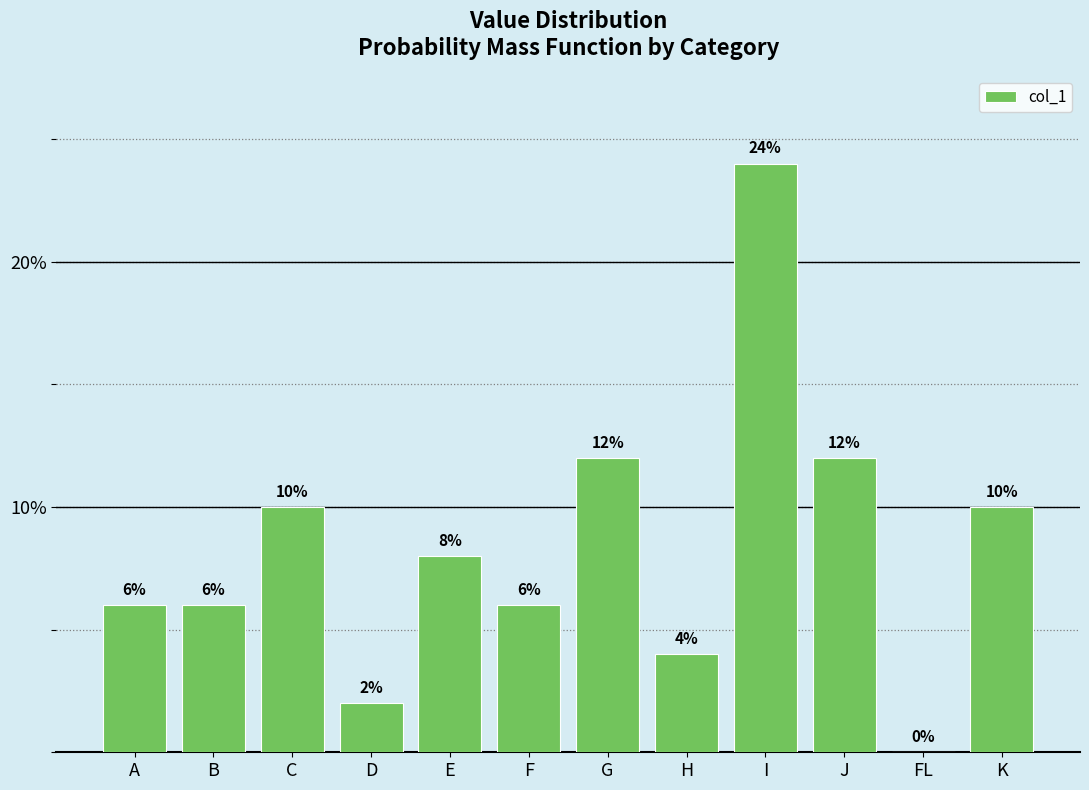

What is the greatest value displayed?

24